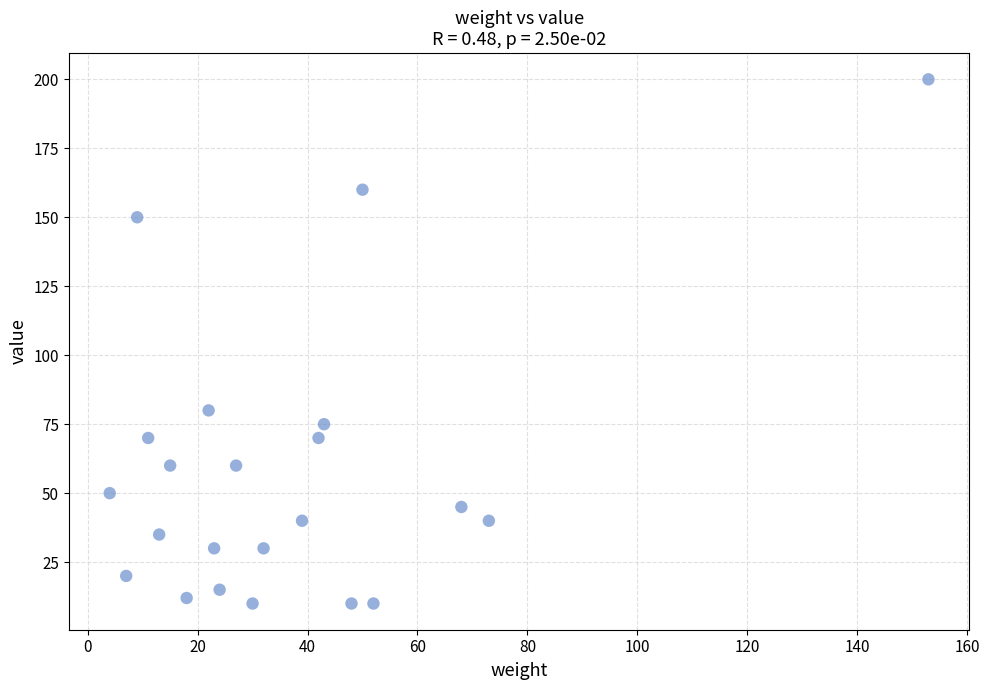

What Y value in the scatter plot is closest to 105?

80